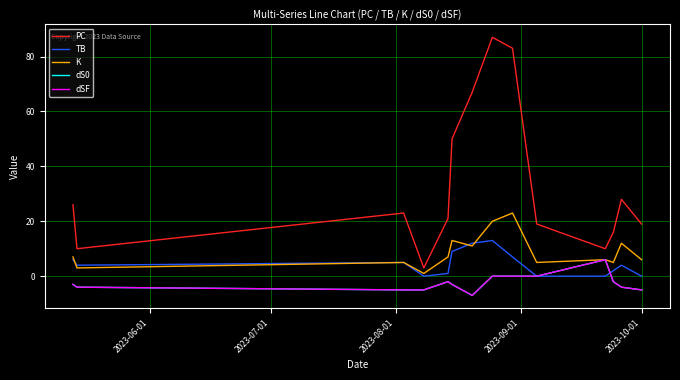

Does the chart display data point markers on the line(s)?

No